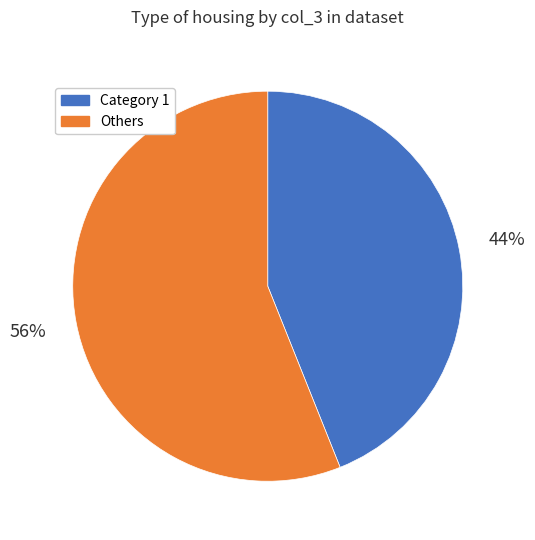

To the nearest percent, what is the difference between the largest and smallest slice percentages?

12%